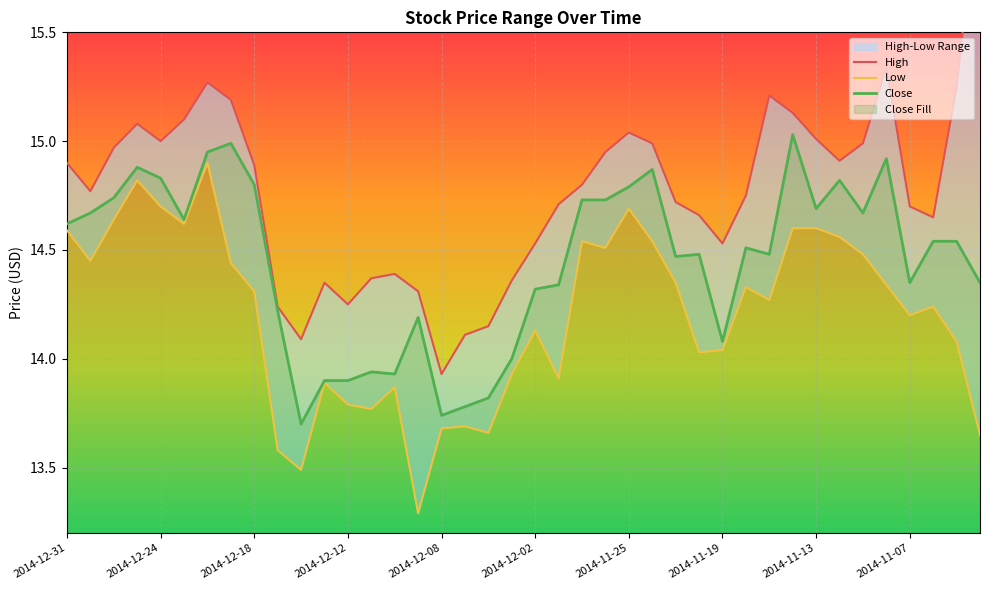

What is the smallest value displayed?

13.3